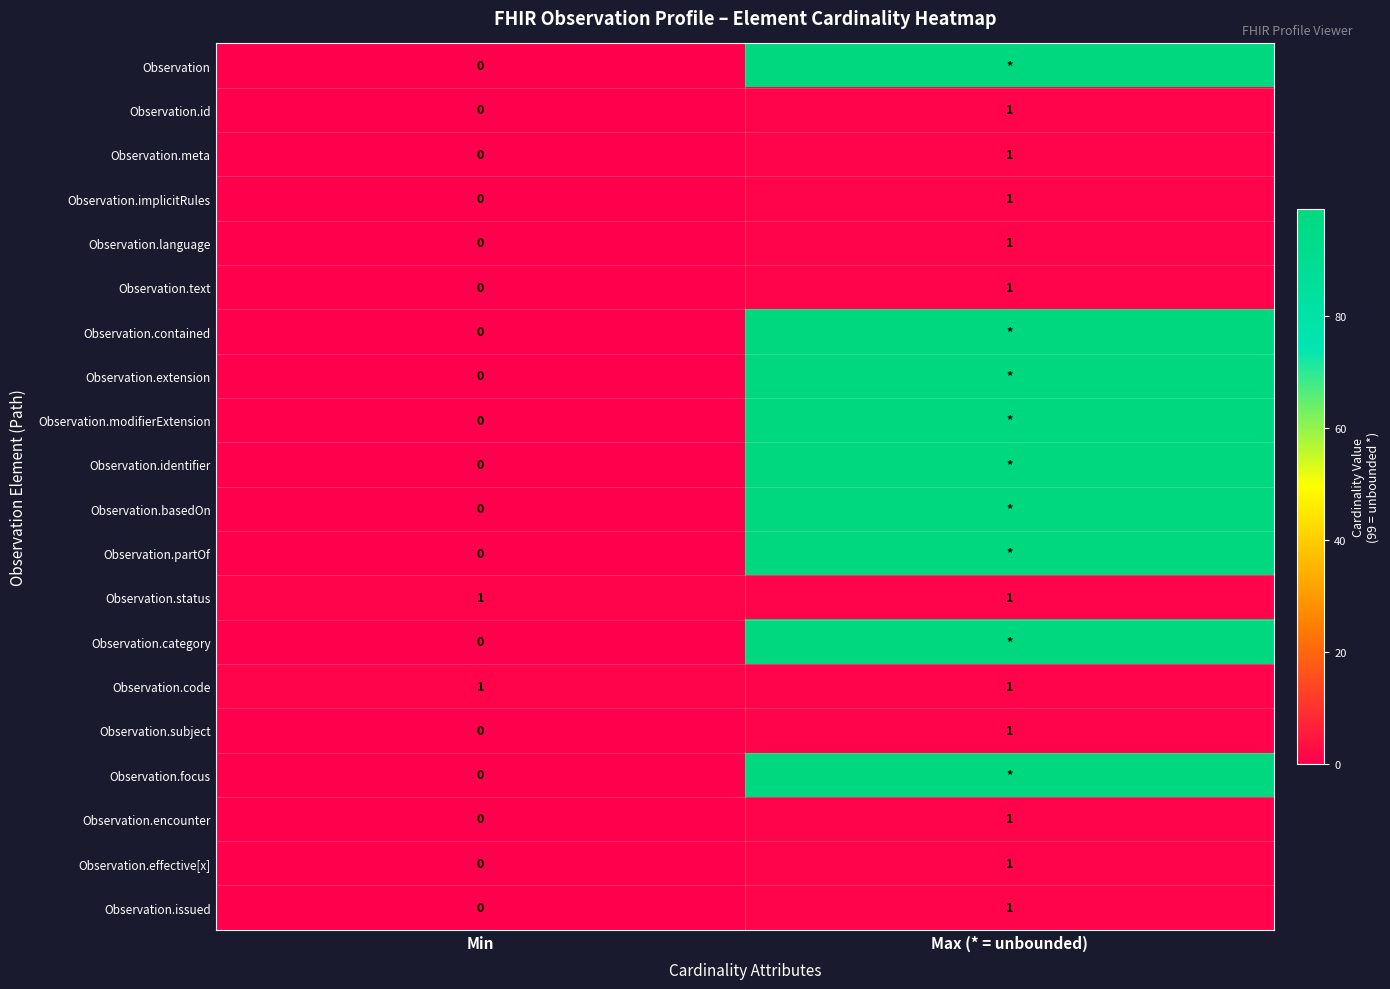

The value of Observation.implicitRules at Max (* = unbounded) is 1. True or false?

True